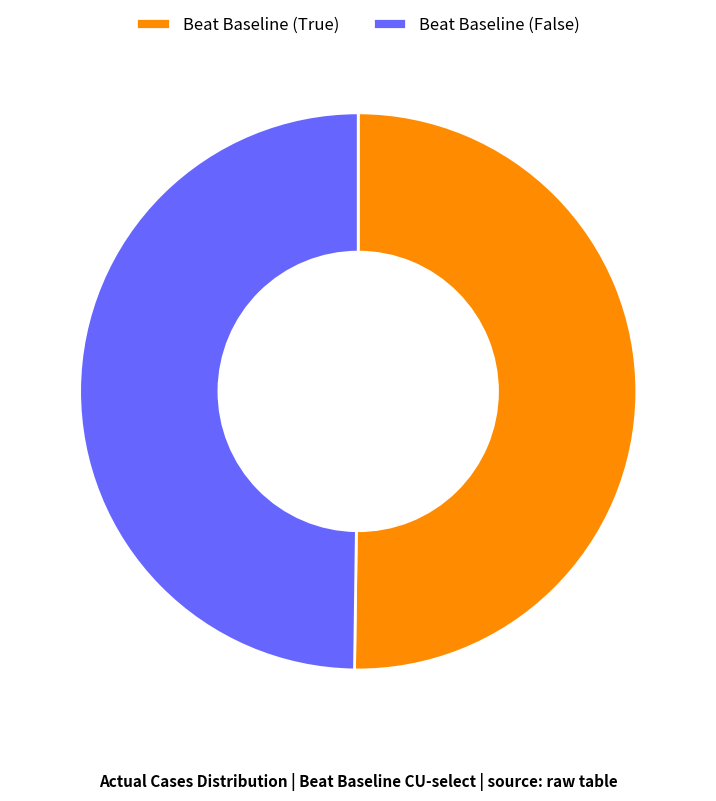

True or false: Beat Baseline (False) accounts for 50% of the total.

True